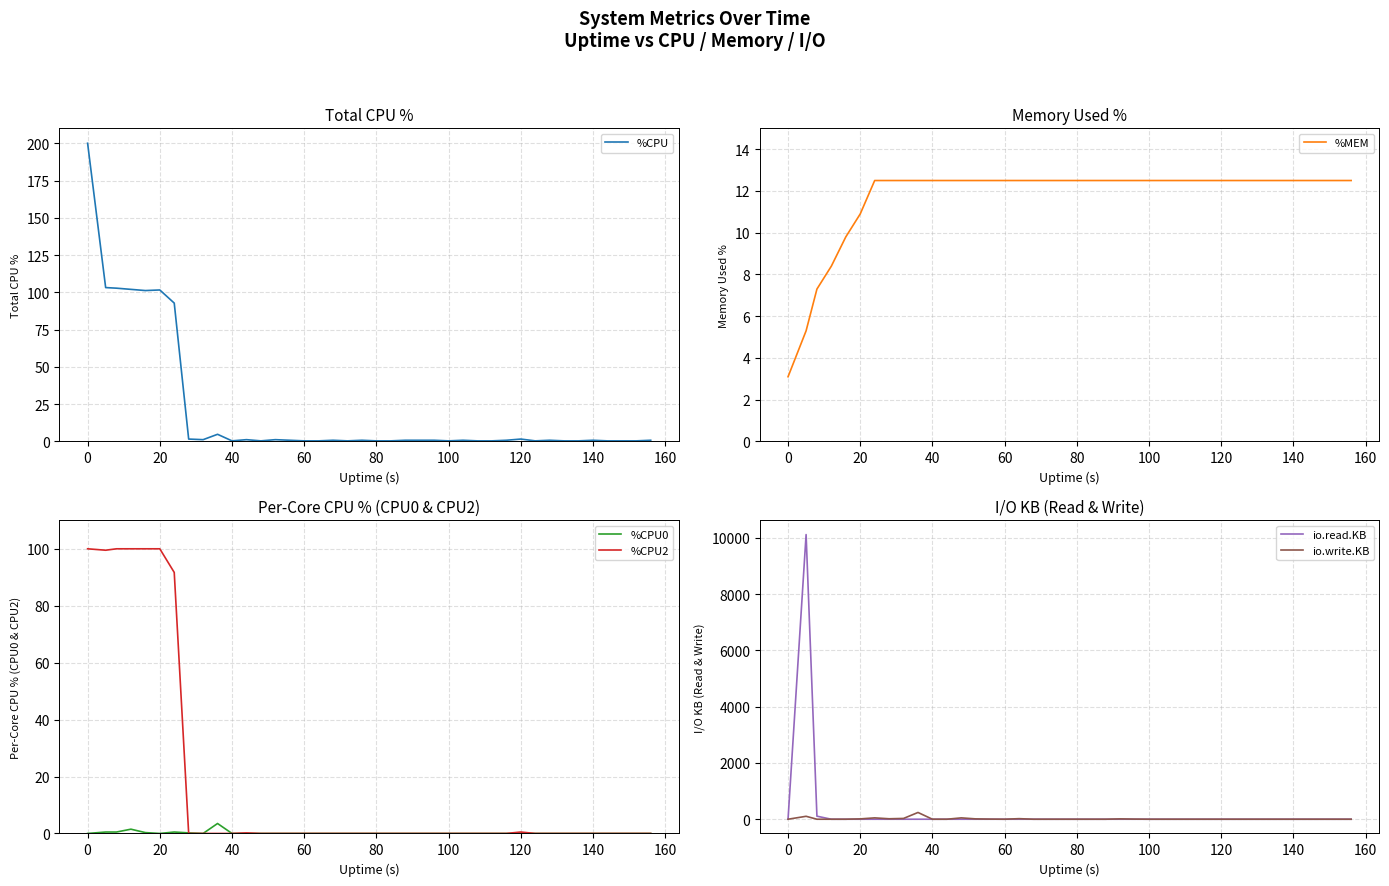

How many lines are shown in the chart?

6